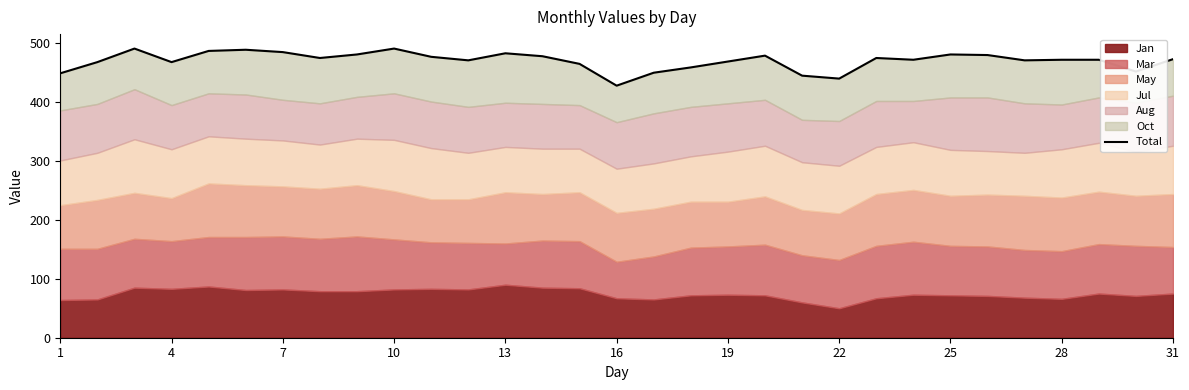

How many lines are shown in the chart?

1